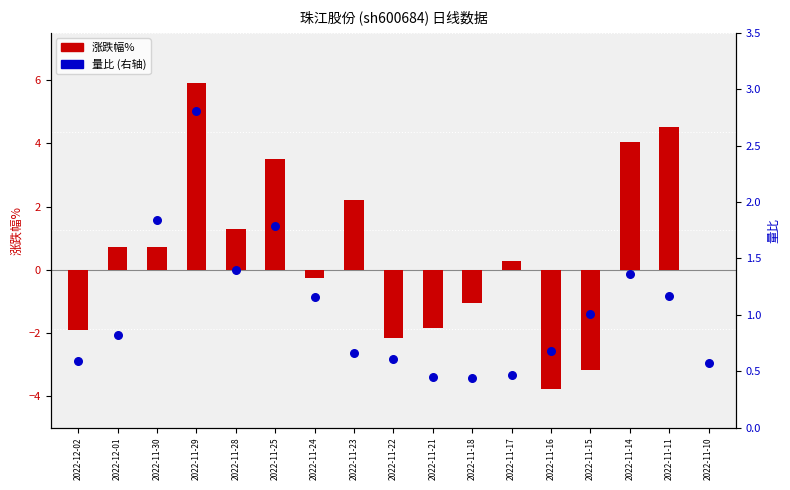

What are all the series names shown in the legend?

涨跌幅%, 量比